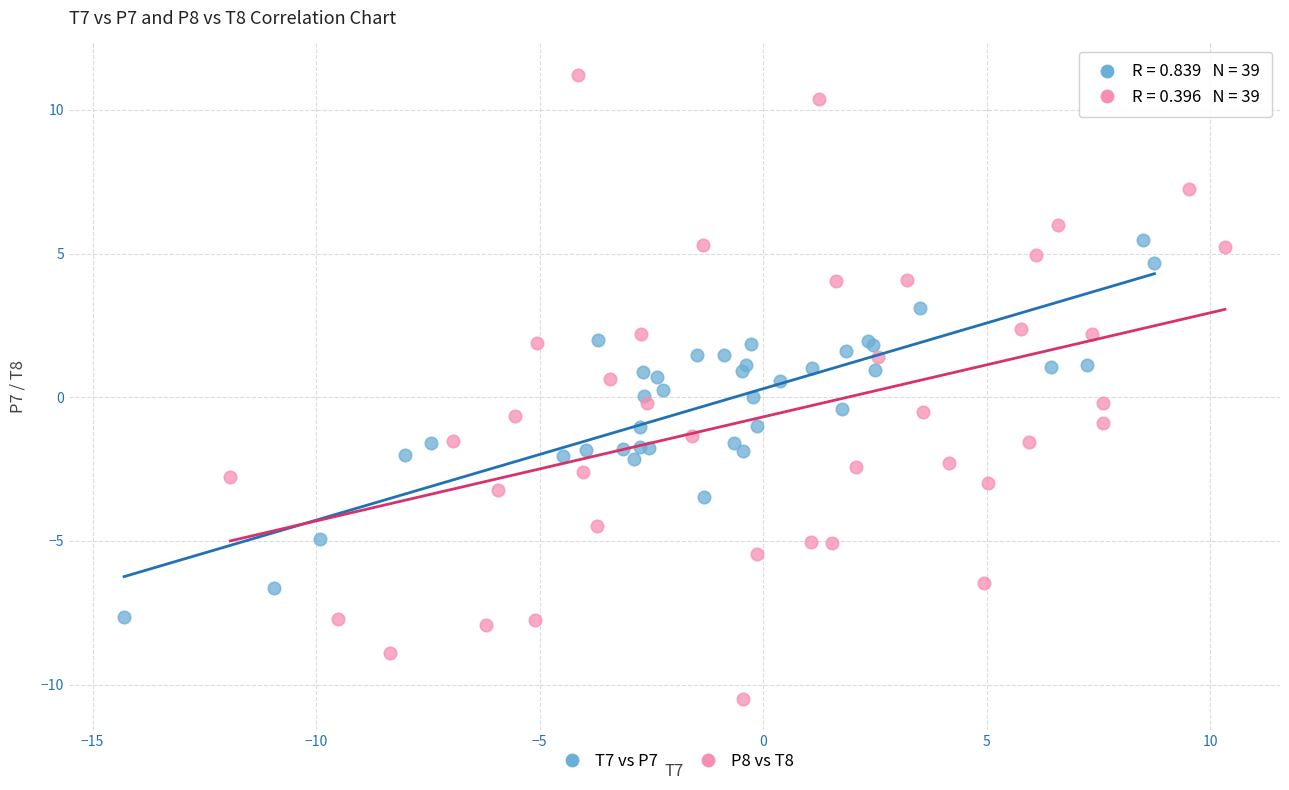

Which series reaches the maximum Y coordinate?

P8 vs T8